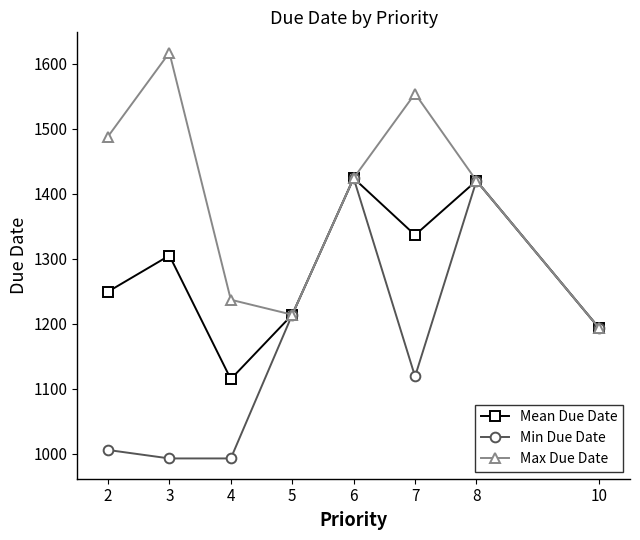

At 3, list the series in order from largest to smallest.

Max Due Date, Mean Due Date, Min Due Date